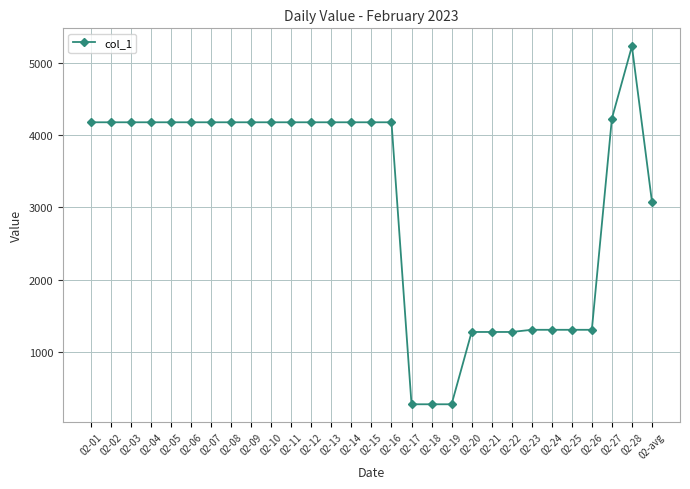

Between 02-22 and 02-05, which is larger?

02-05